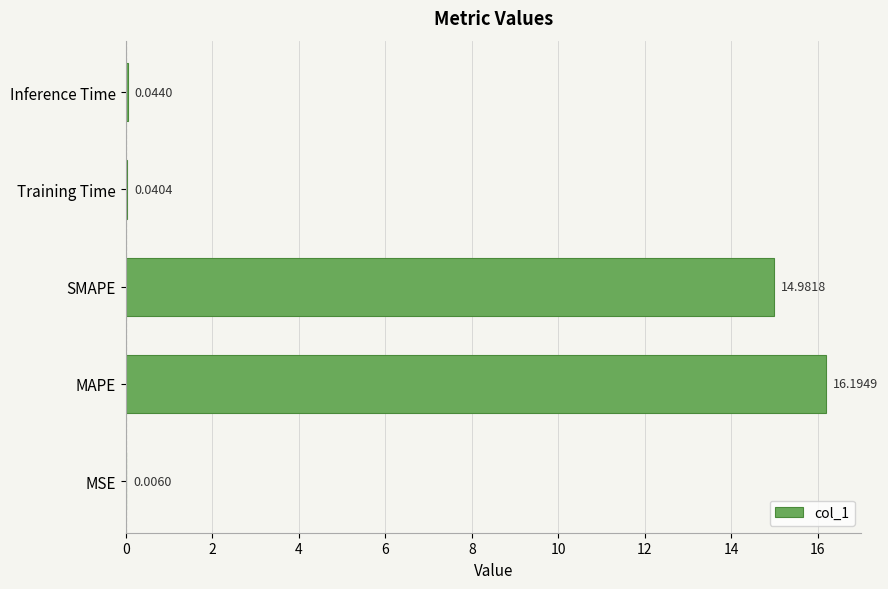

At which label is the value closest to 8?

SMAPE